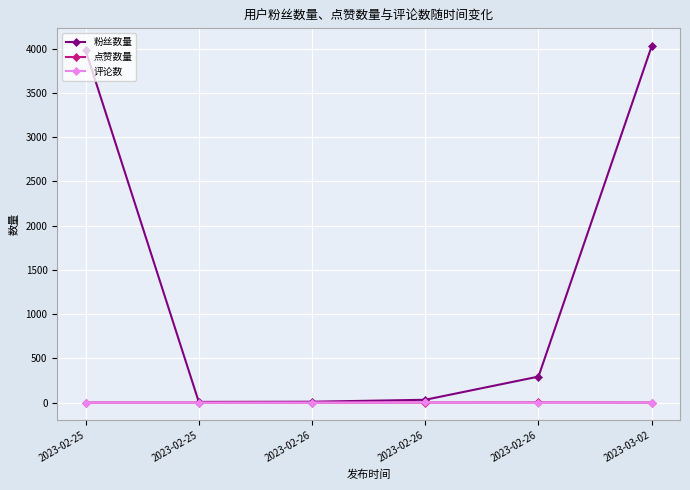

Reading left to right, list all the values displayed in this chart.

粉丝数量: 3982	7	9	31	293	4028
点赞数量: 0	0	0	0	1	0
评论数: 0	0	0	1	0	0